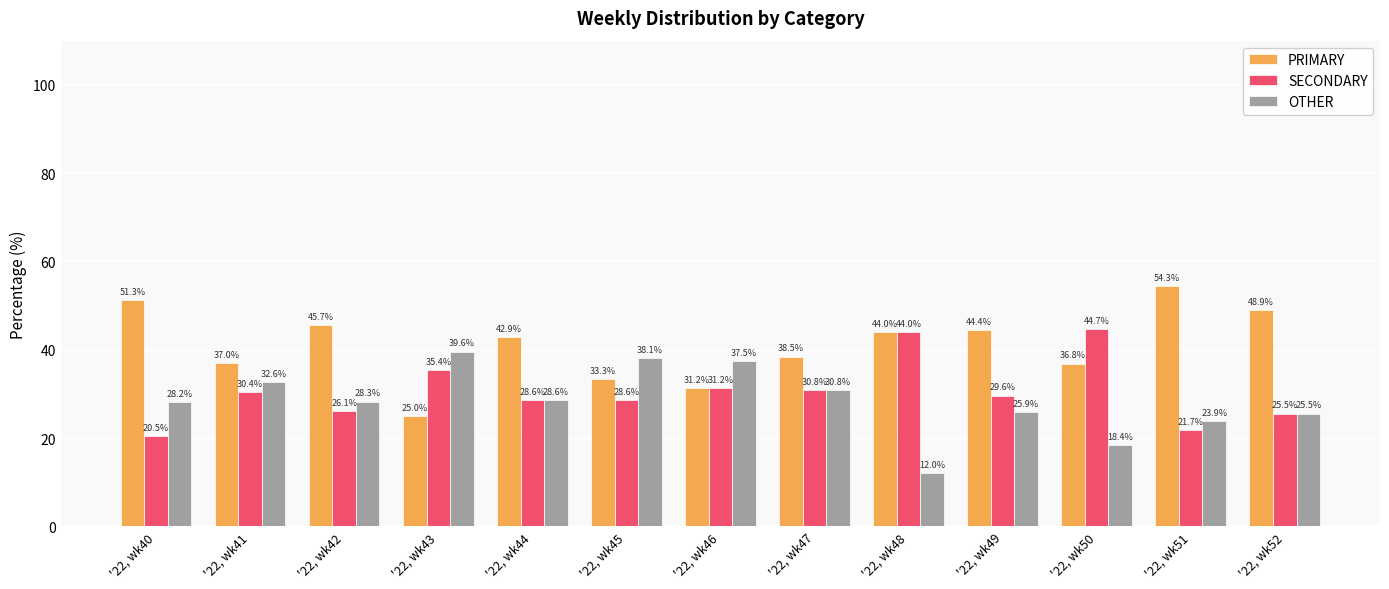

List the series in order of their overall mean, lowest first.

OTHER, SECONDARY, PRIMARY